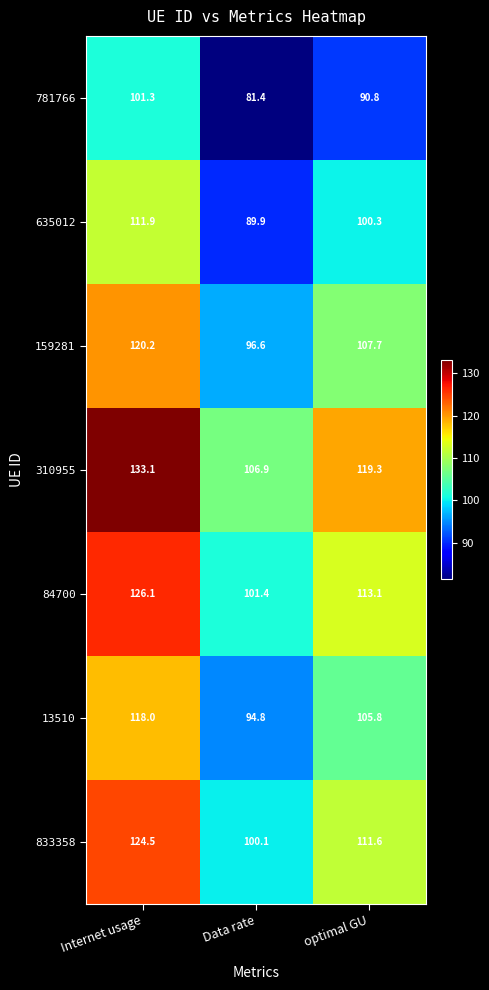

Where does the 13510 series first go above 105?

Internet usage